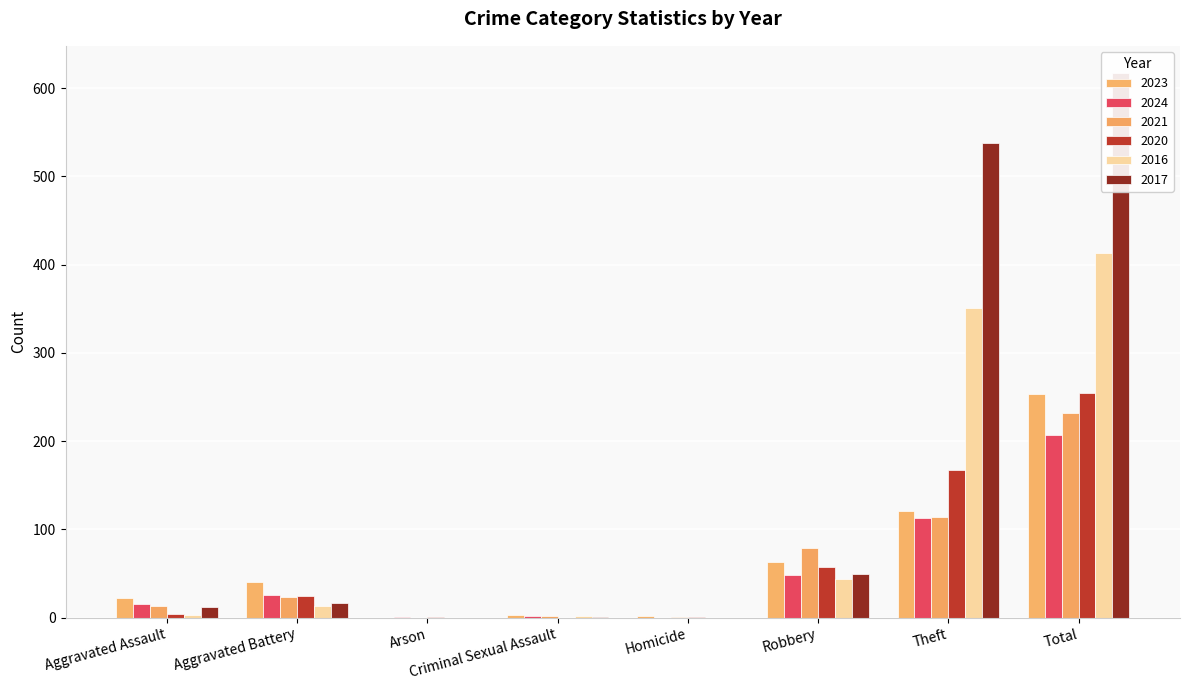

What is the total value across all series at Criminal Sexual Assault?

10